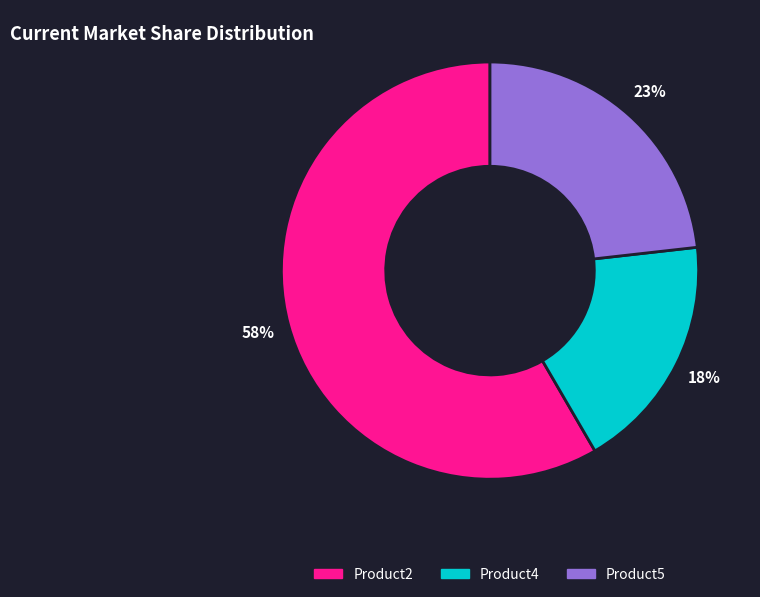

The Product2 slice represents 44% of the pie. True or false?

False